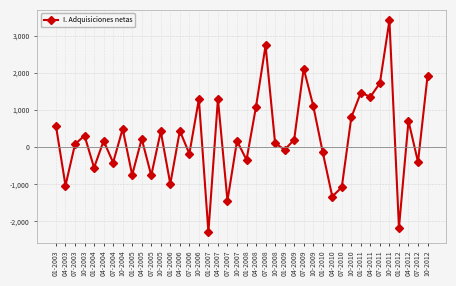

Where is the first local minimum?

04-2003